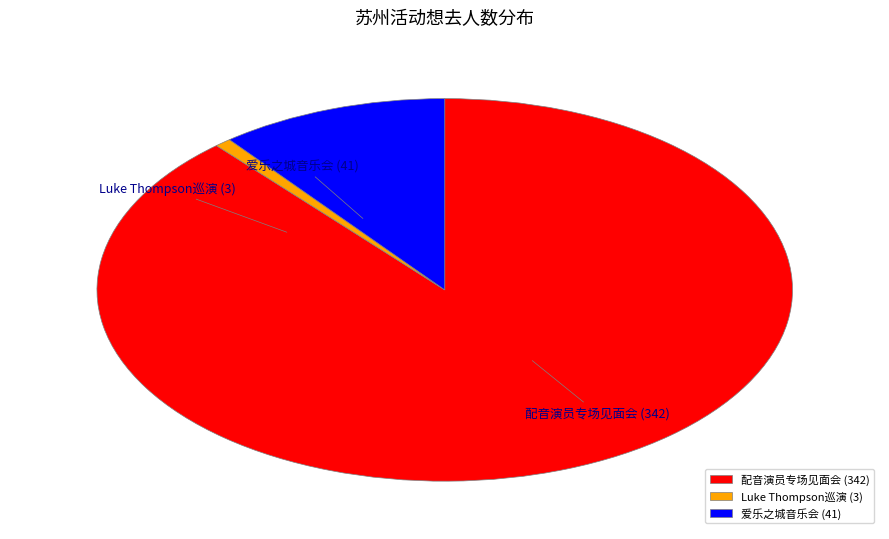

Combined, do 爱乐之城音乐会 and 配音演员专场见面会 account for over 50%?

Yes